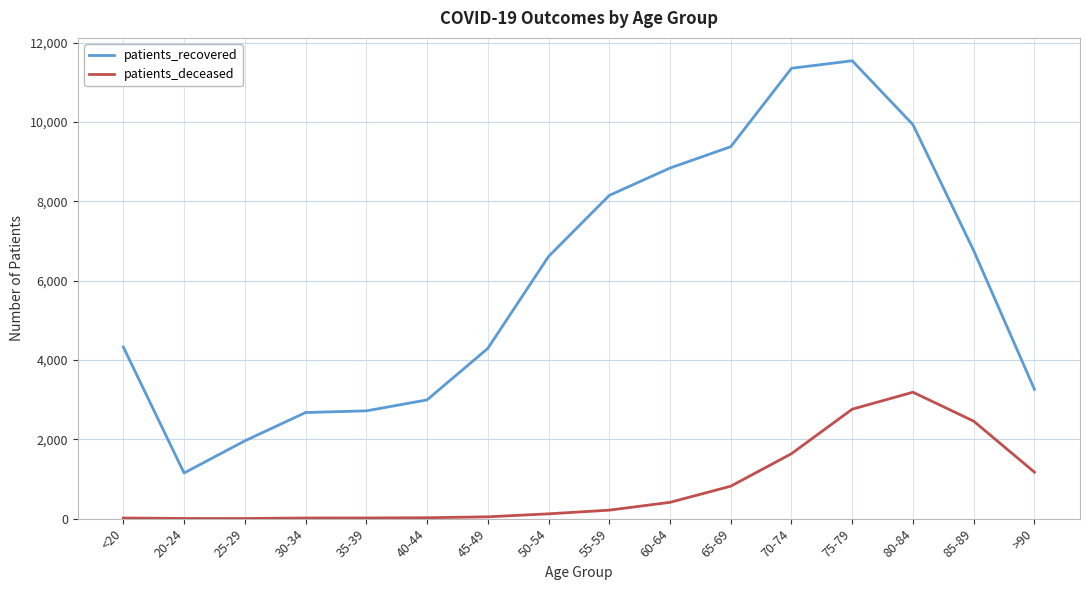

The value of patients_recovered at 75-79 is 19217. True or false?

False